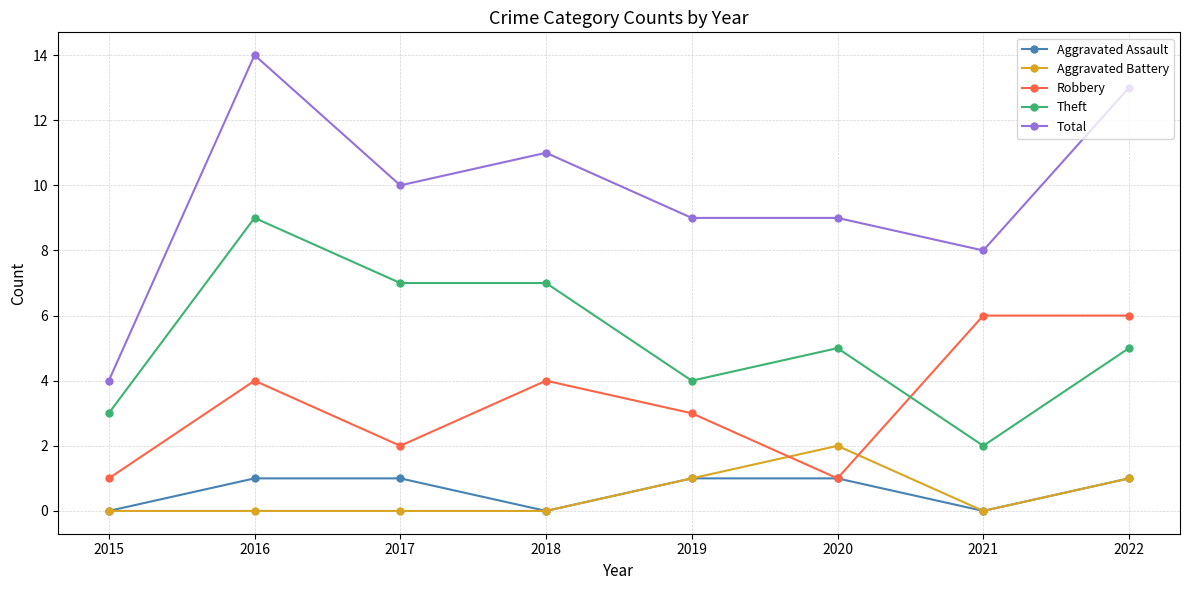

Which series has the largest total across all categories?

Total